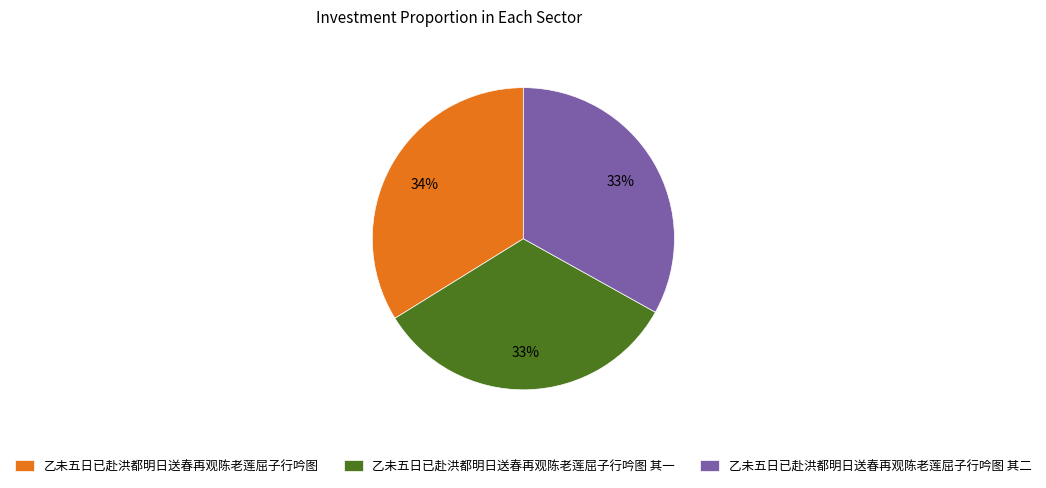

What percentage is the 乙未五日已赴洪都明日送春再观陈老莲屈子行吟图 其二 slice, to the nearest percent?

33%